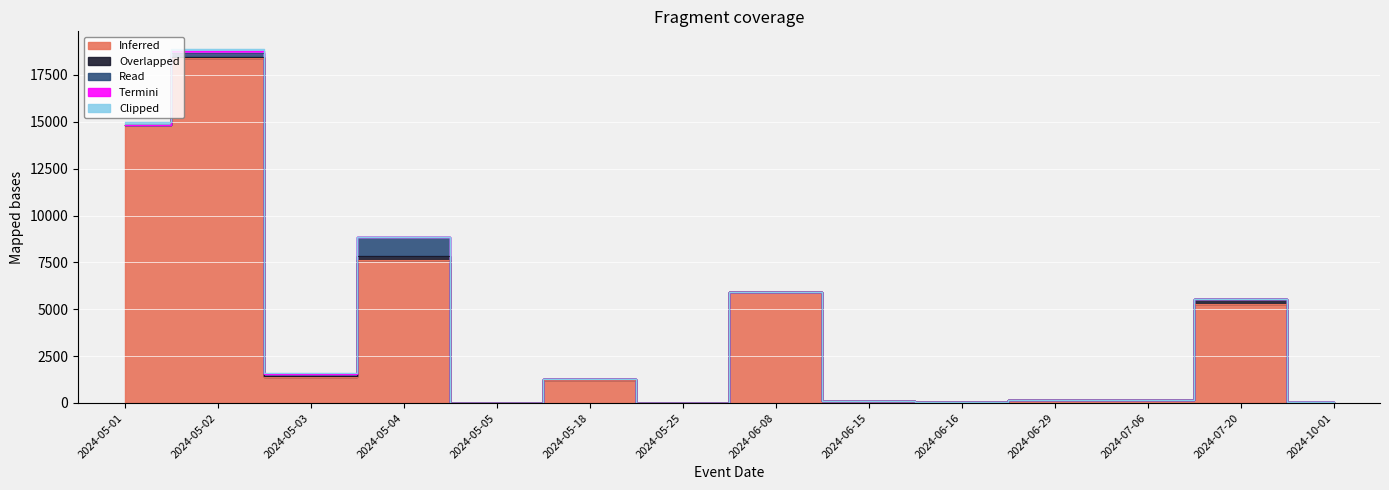

At which category is the sum across all series the highest?

2024-05-02